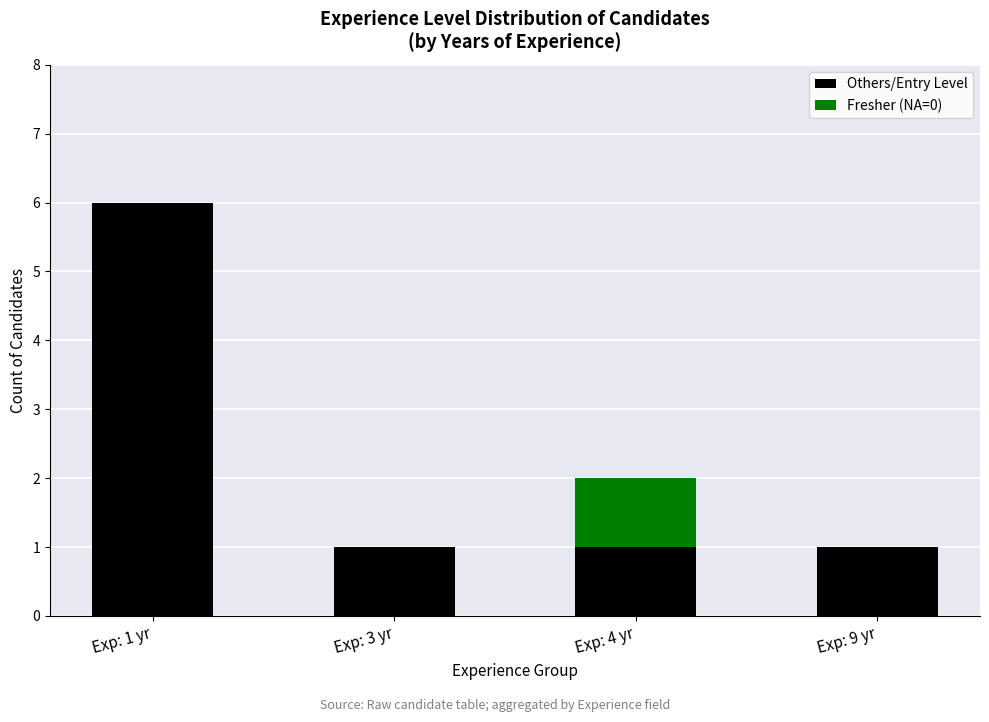

At which category is the sum across all series the highest?

Exp: 1 yr